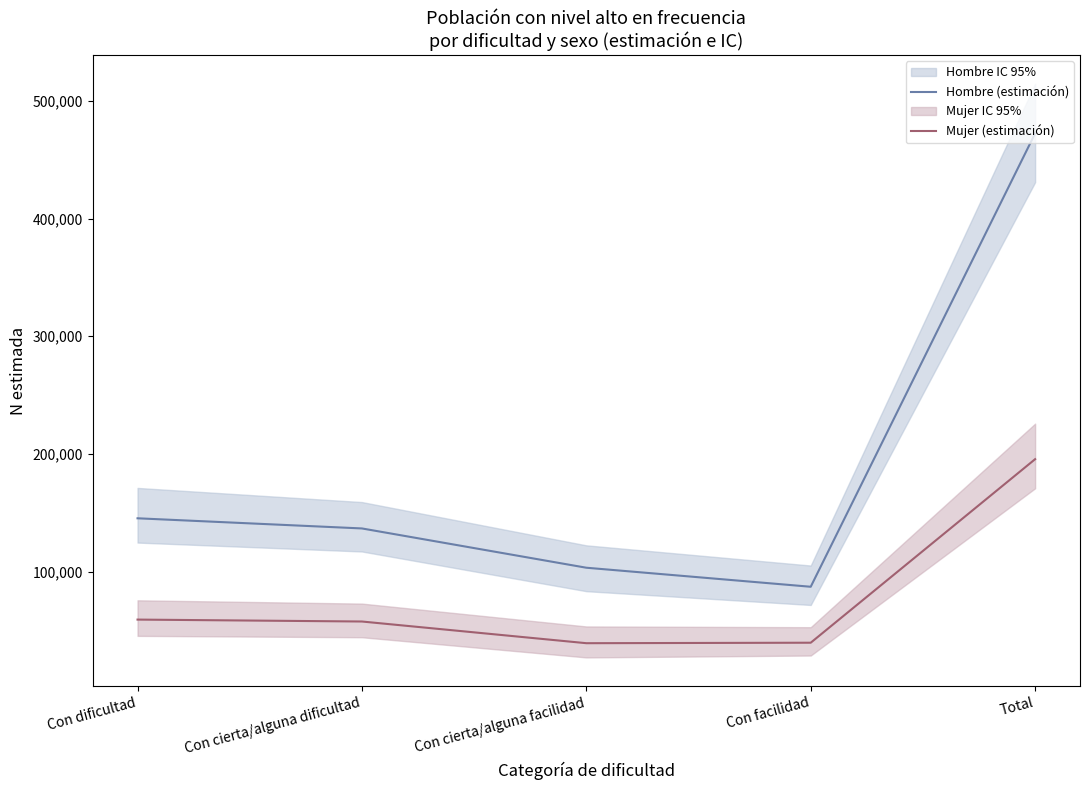

What is the minimum value shown in the chart?

39158